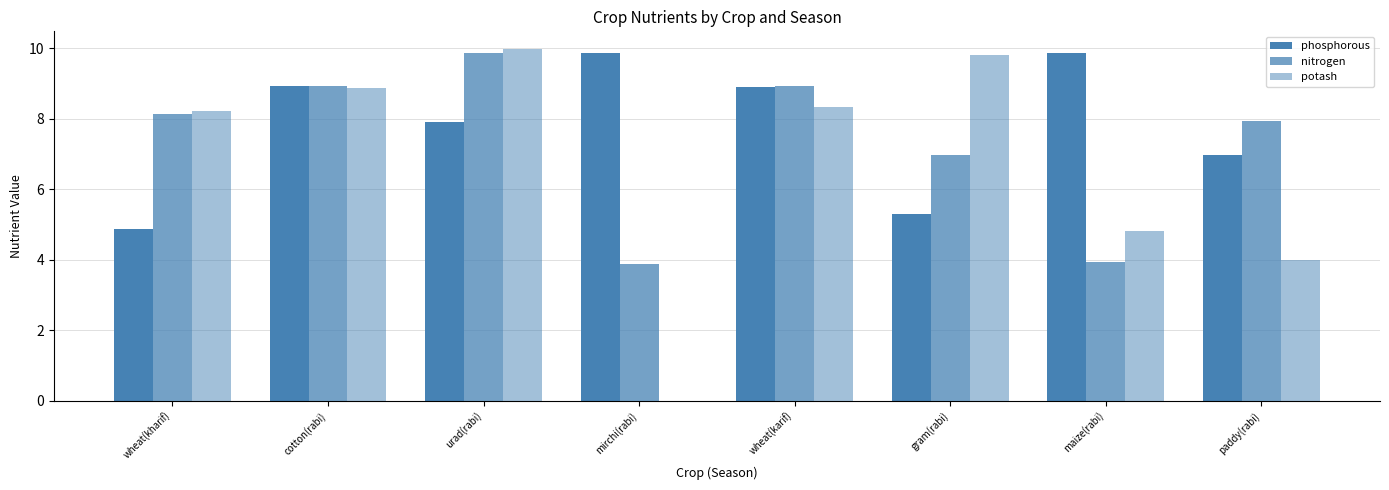

What is the total value across all series at mirchi(rabi)?

13.8